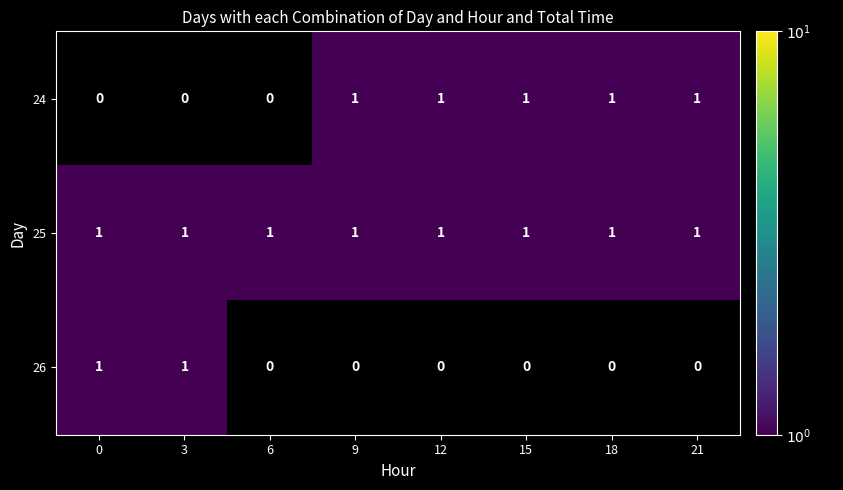

True or false: 26 has a value of 0 at 0.

False